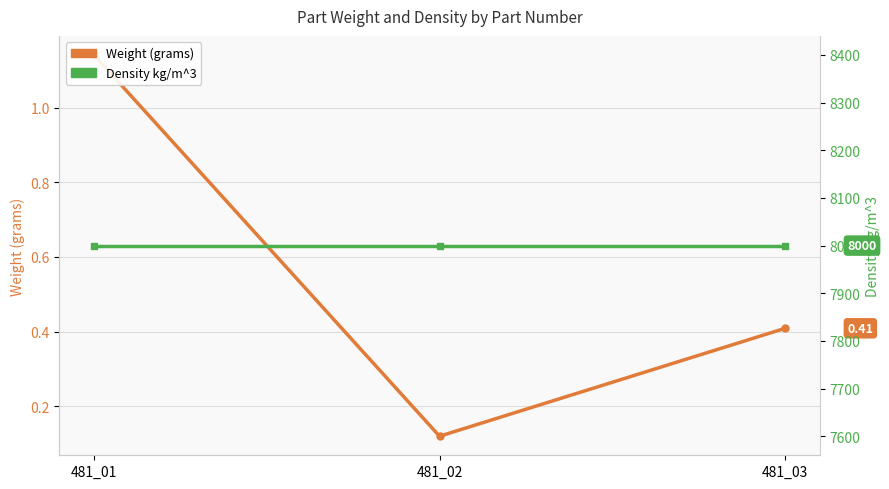

What is the value of the Weight (grams) point at the 1st from the left?

1.1